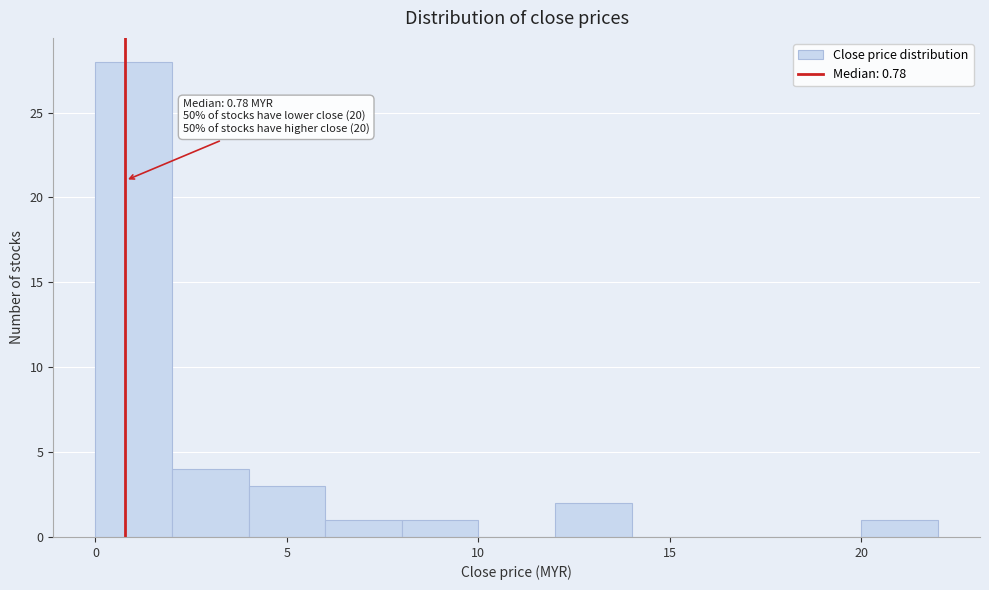

Which range on the x-axis has the tallest bar?

0 to 2